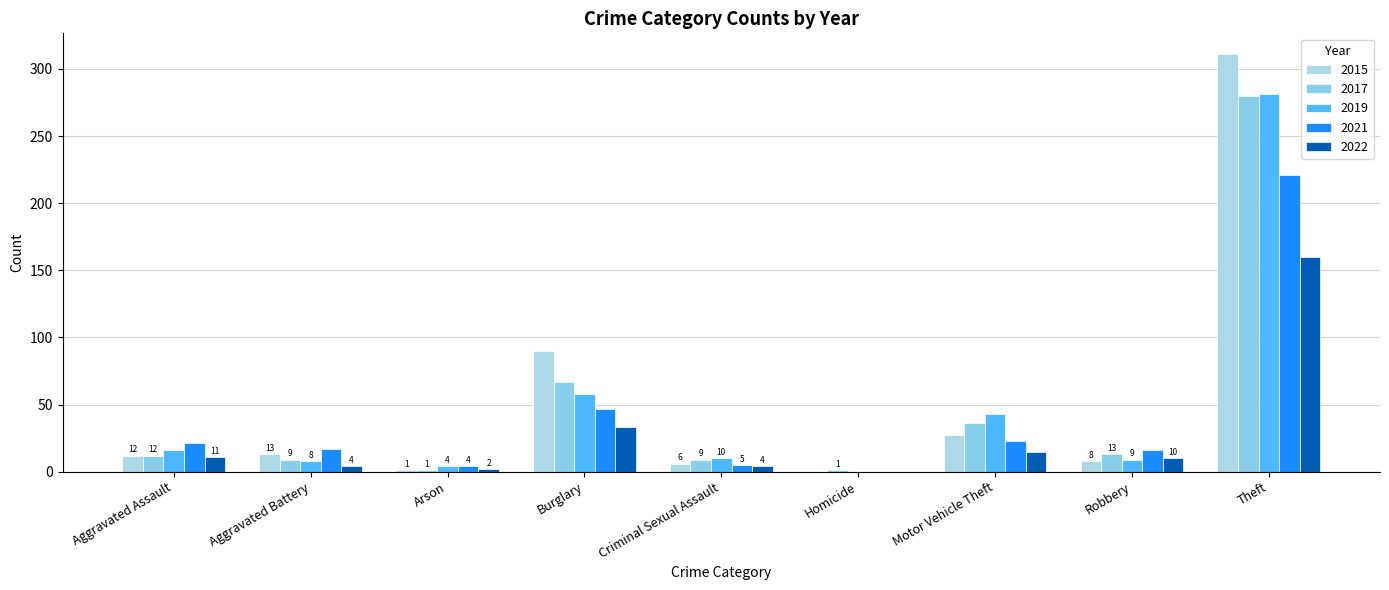

Reading left to right, what are all the values shown in this chart?

2015: Aggravated Assault=12	Aggravated Battery=13	Arson=1	Burglary=90	Criminal Sexual Assault=6	Homicide=0	Motor Vehicle Theft=27	Robbery=8	Theft=311
2017: Aggravated Assault=12	Aggravated Battery=9	Arson=1	Burglary=67	Criminal Sexual Assault=9	Homicide=1	Motor Vehicle Theft=36	Robbery=13	Theft=280
2019: Aggravated Assault=16	Aggravated Battery=8	Arson=4	Burglary=58	Criminal Sexual Assault=10	Homicide=0	Motor Vehicle Theft=43	Robbery=9	Theft=281
2021: Aggravated Assault=21	Aggravated Battery=17	Arson=4	Burglary=47	Criminal Sexual Assault=5	Homicide=0	Motor Vehicle Theft=23	Robbery=16	Theft=221
2022: Aggravated Assault=11	Aggravated Battery=4	Arson=2	Burglary=33	Criminal Sexual Assault=4	Homicide=0	Motor Vehicle Theft=15	Robbery=10	Theft=160